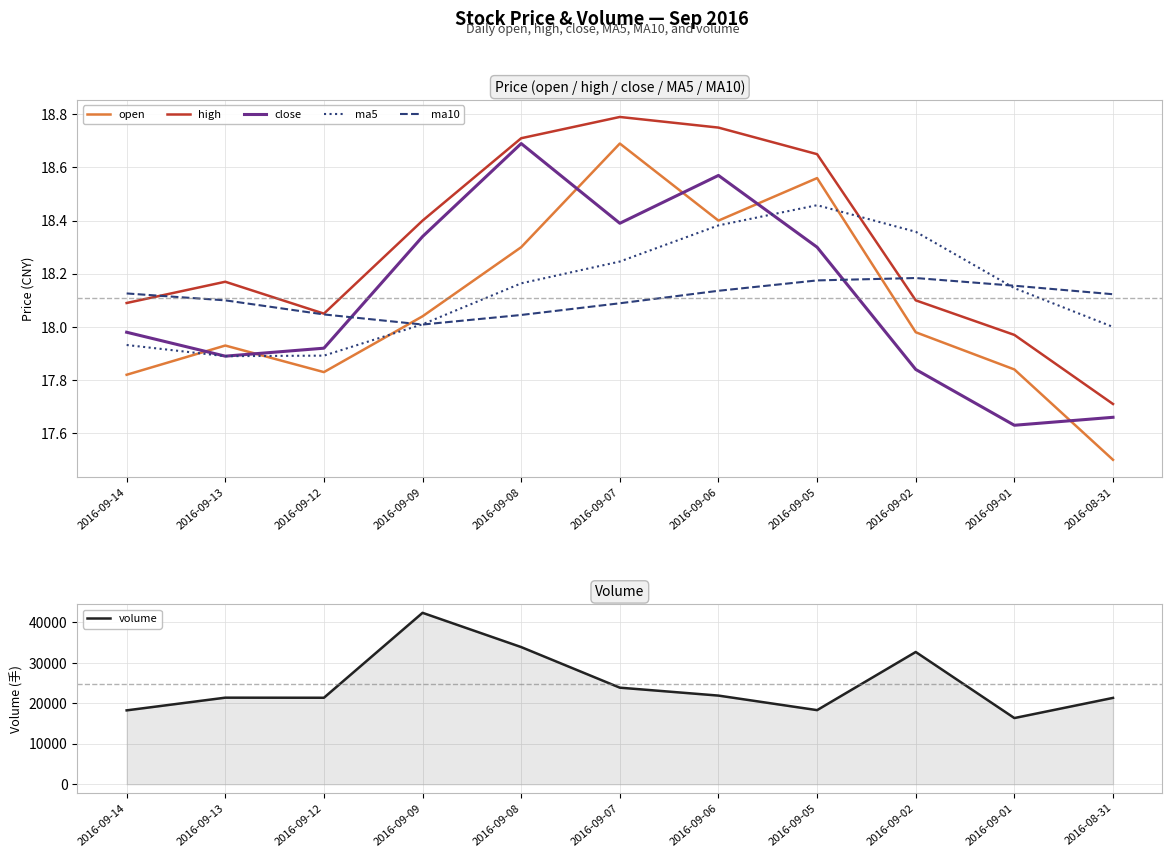

Is the value of ma10 at 2016-09-14 greater than the value of ma5 at 2016-09-01?

No